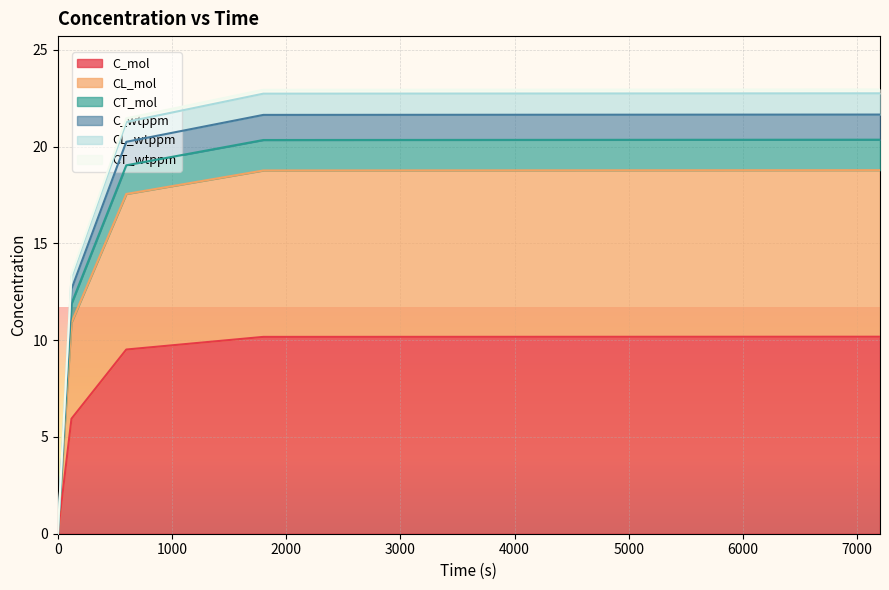

True or false: CT_mol and CL_mol cross at least once.

False